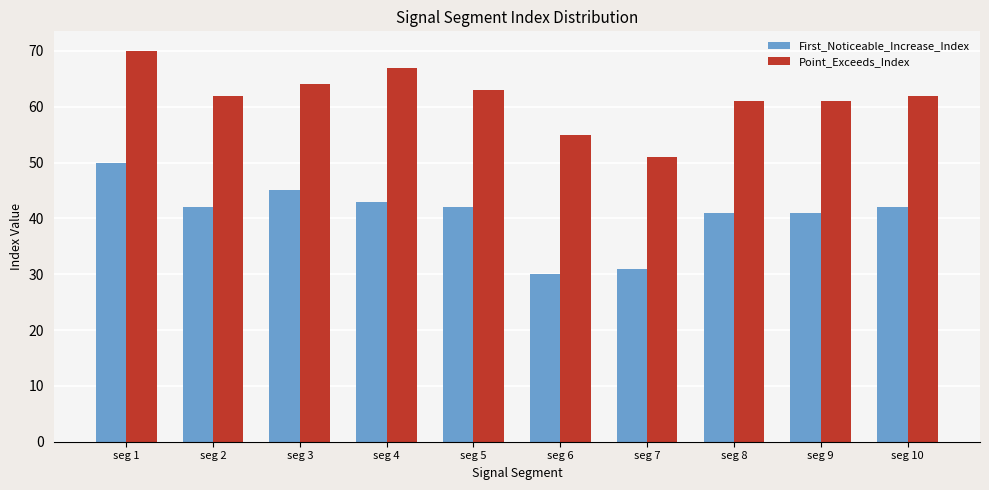

What is the value of the Point_Exceeds_Index bar at the 3rd from the left?

64